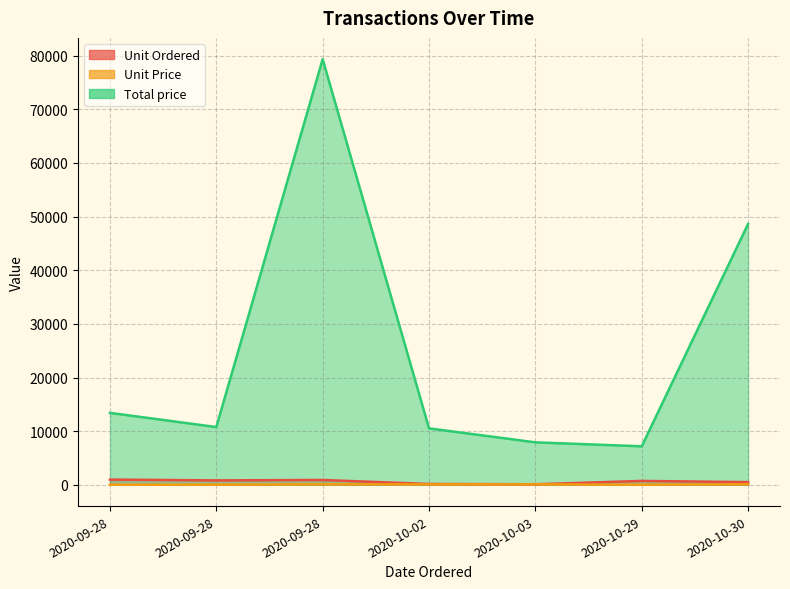

Which category has the highest value across all series?

2020-09-28